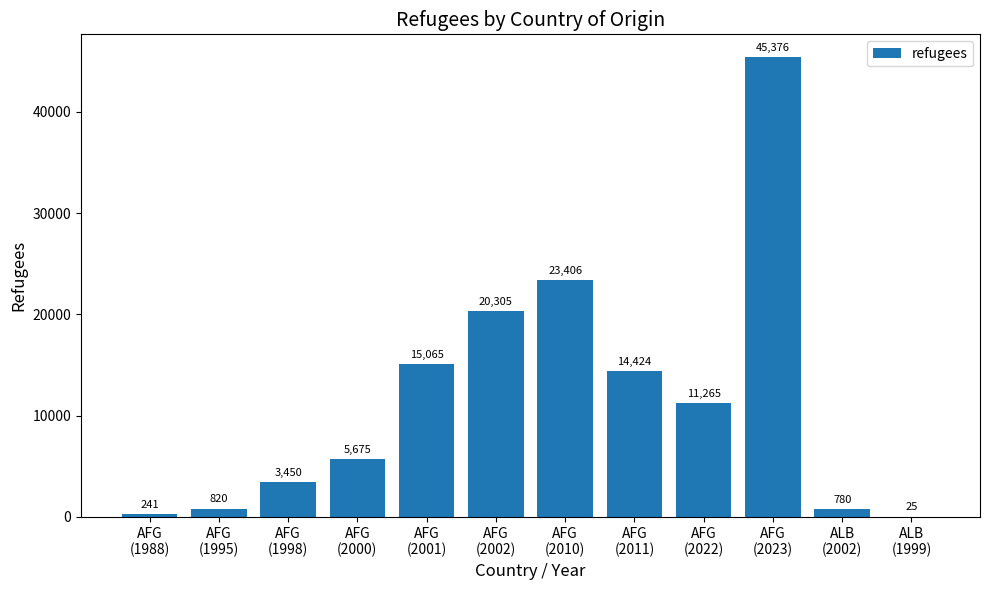

Which category has the highest value across all series?

AFG
(2023)